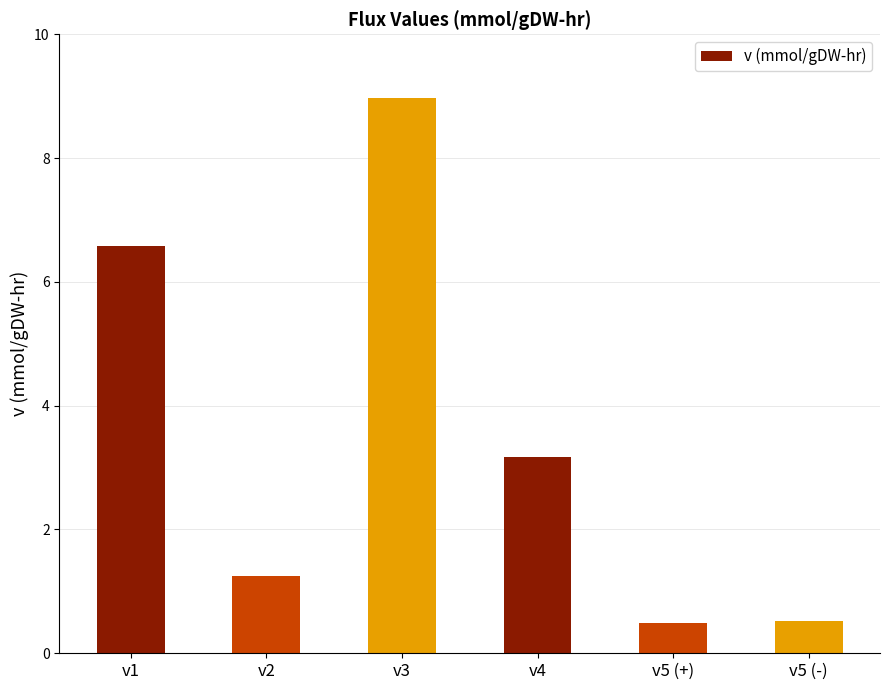

How many bars are there in total?

6